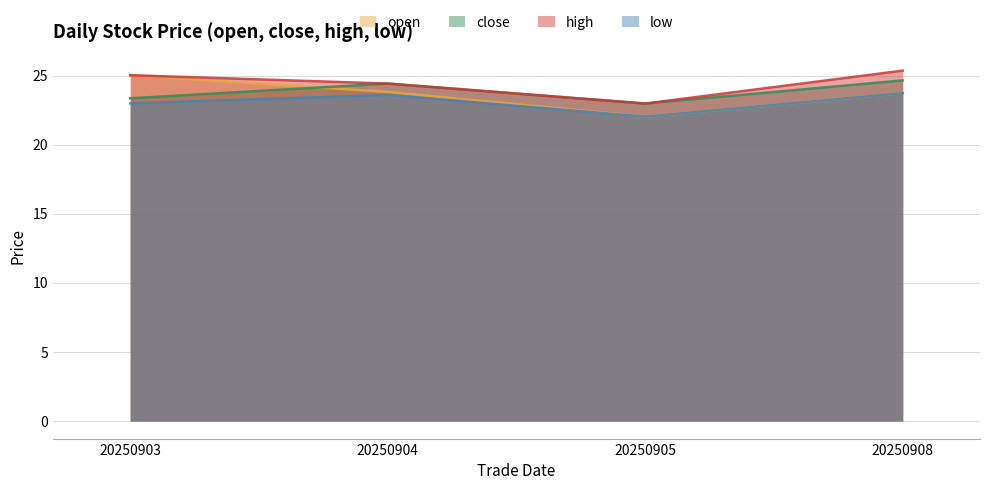

What is the maximum value for open?

25.0